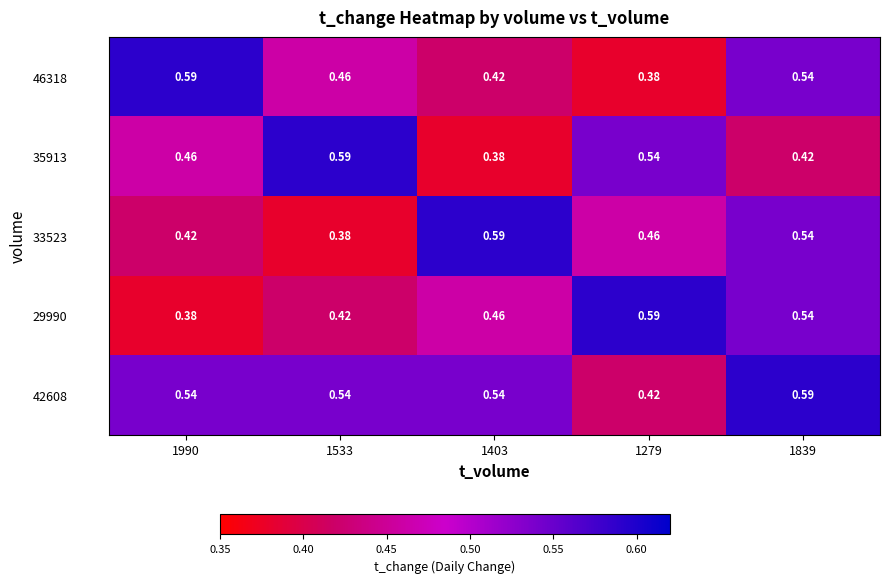

Is the value of 29990 at 1279 greater than the value of 33523 at 1533?

Yes